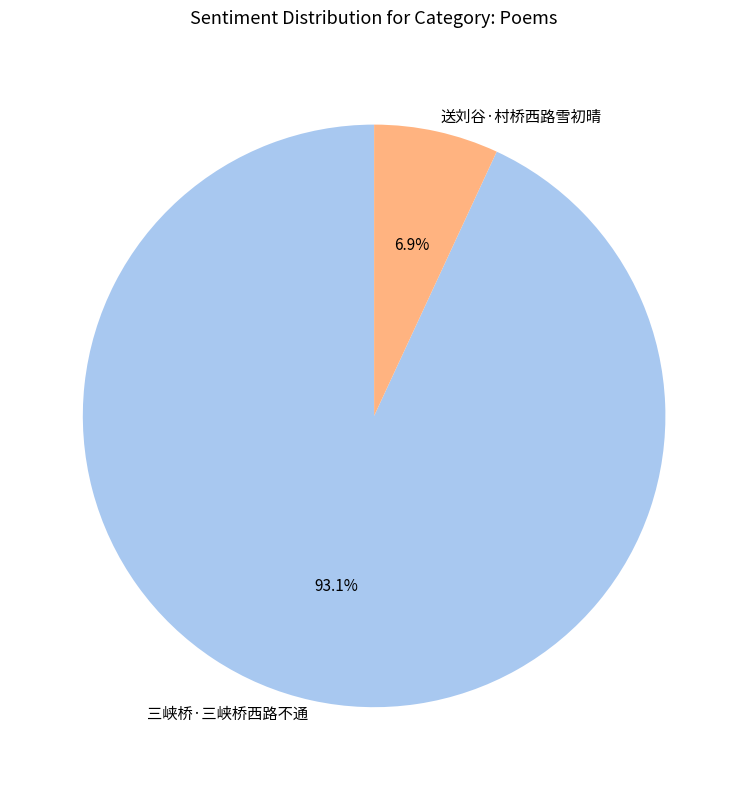

To the nearest percent, what is the difference between the largest and smallest slice percentages?

86%